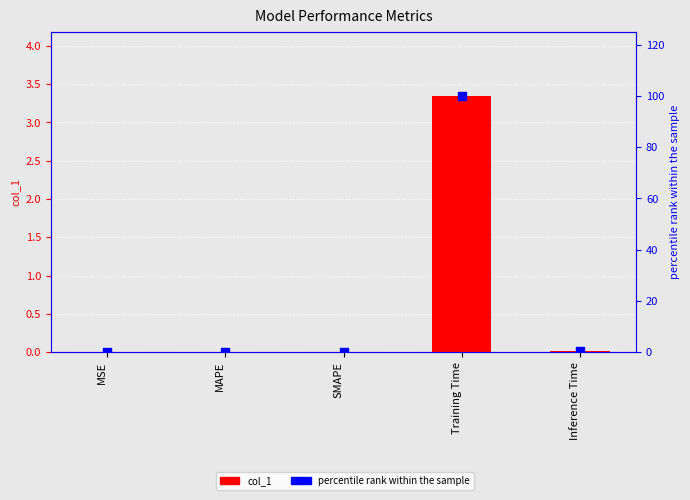

Which series has the widest spread of Y values?

percentile rank within the sample